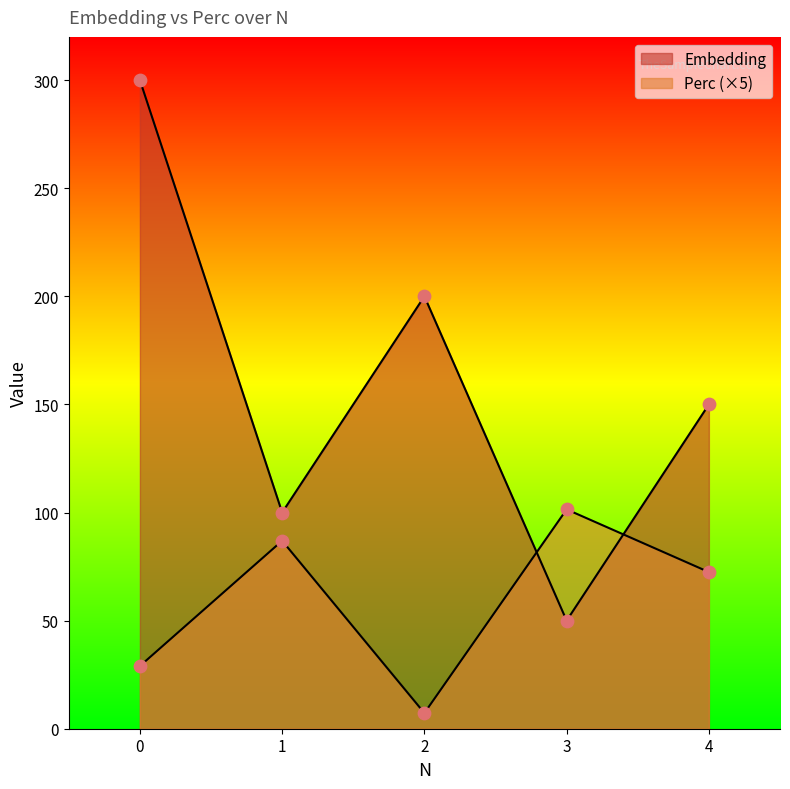

What is the total value across all series at 2?

207.2